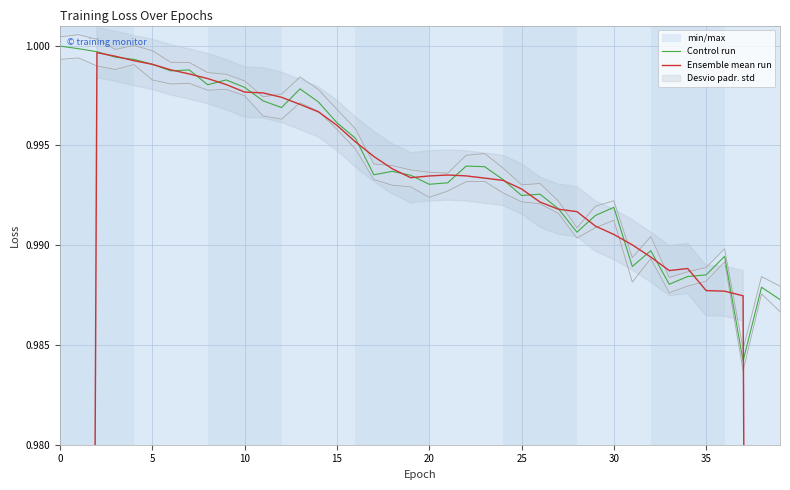

What is the sum of all Control run values?

39.8